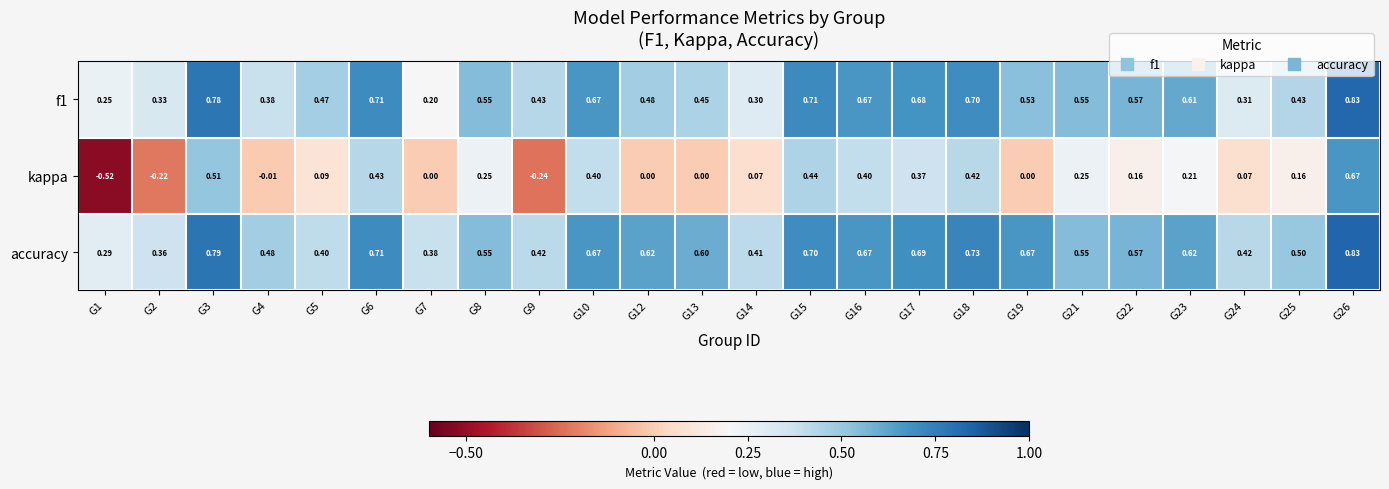

At how many categories does at least one series exceed 0?

24